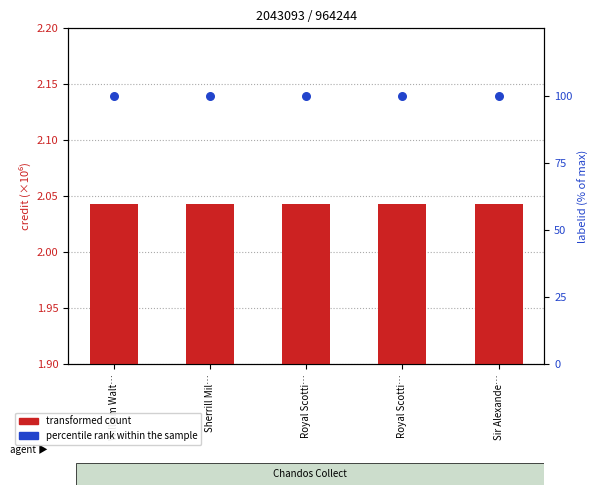

At which category is the sum across all series the highest?

William Walt…